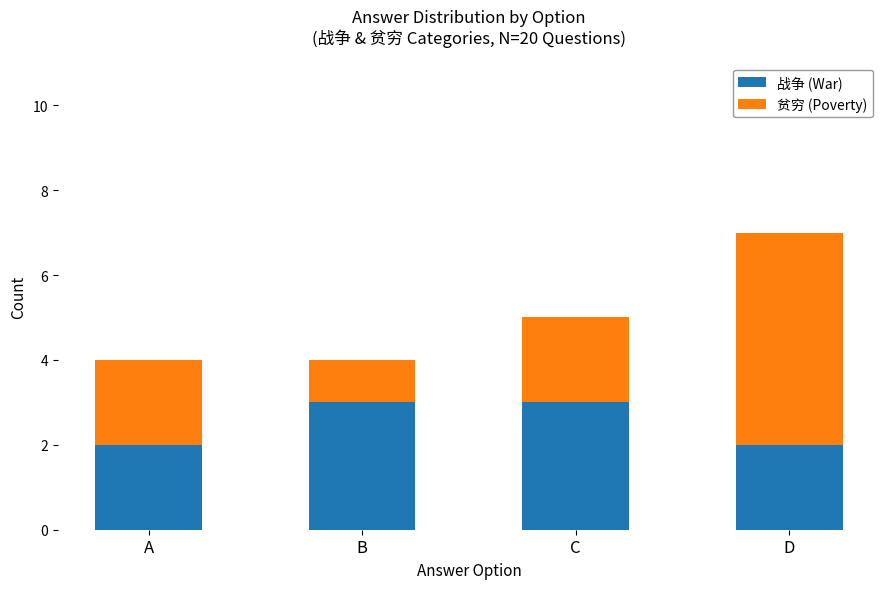

At which category is the sum across all series the highest?

D